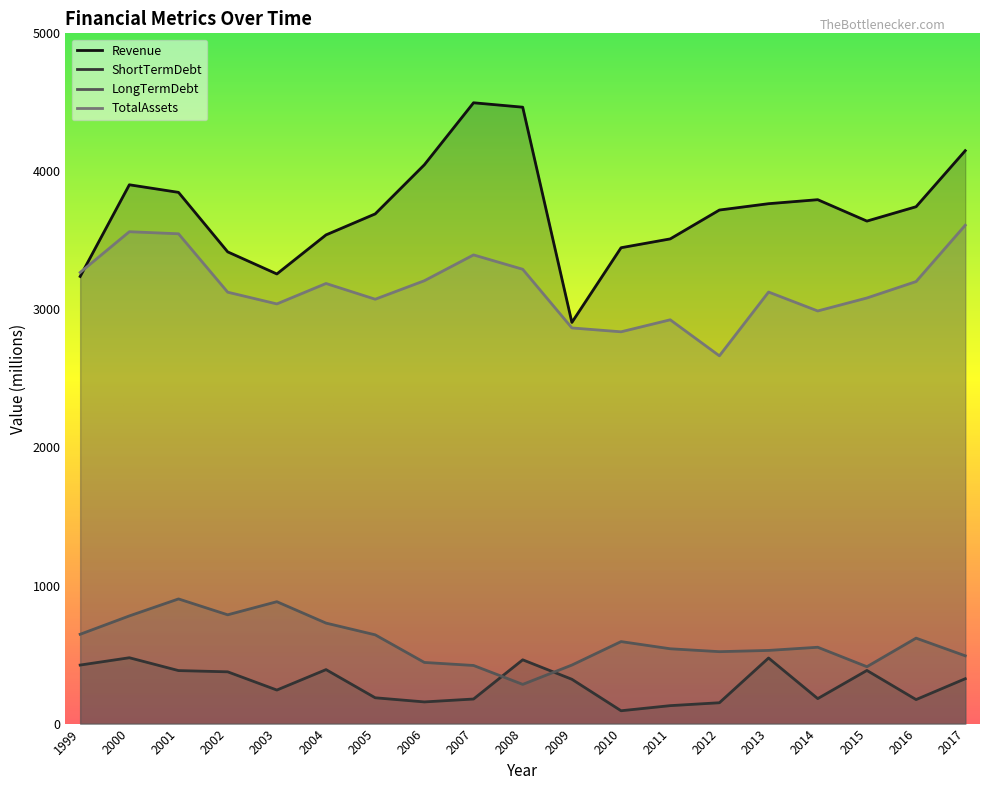

In TotalAssets, how many points are higher than both neighbors (excluding endpoints)?

5